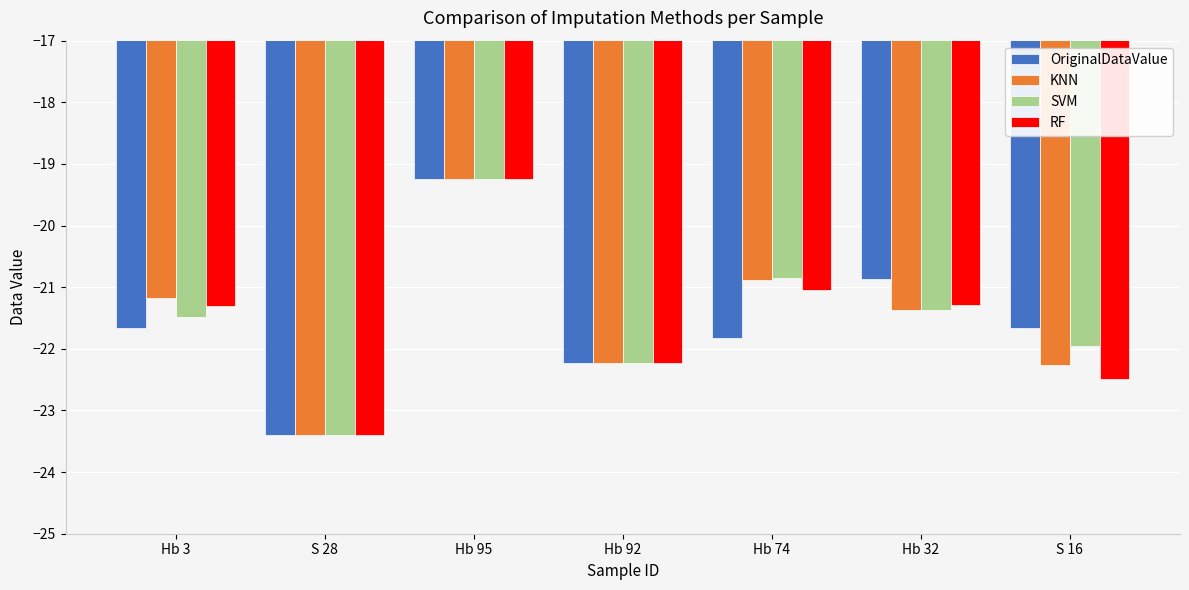

What are all the series names shown in the legend?

OriginalDataValue, KNN, SVM, RF